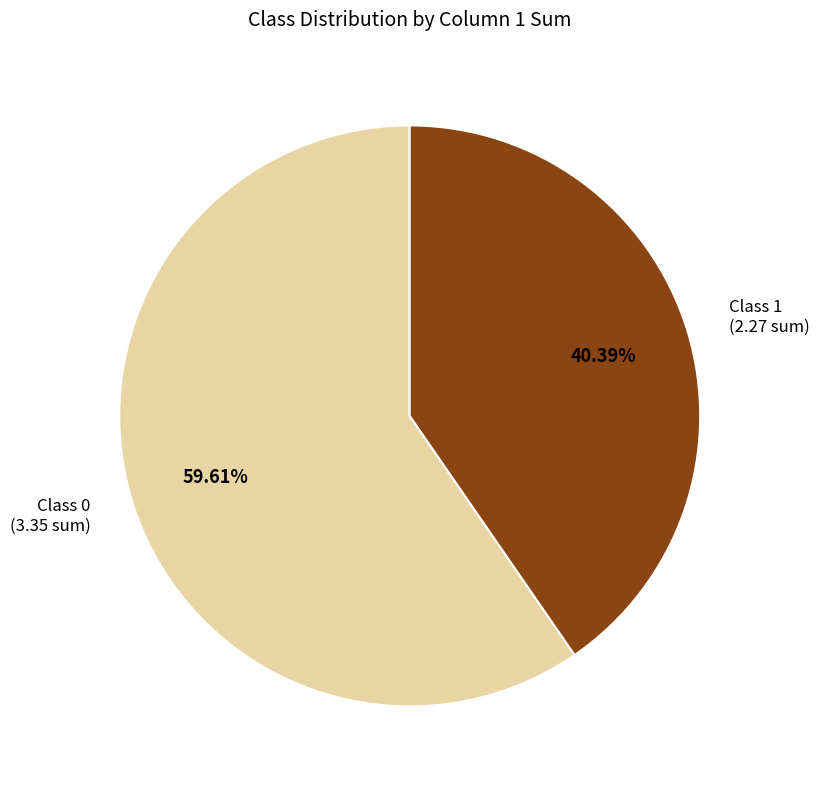

How many segments does this pie chart have?

2